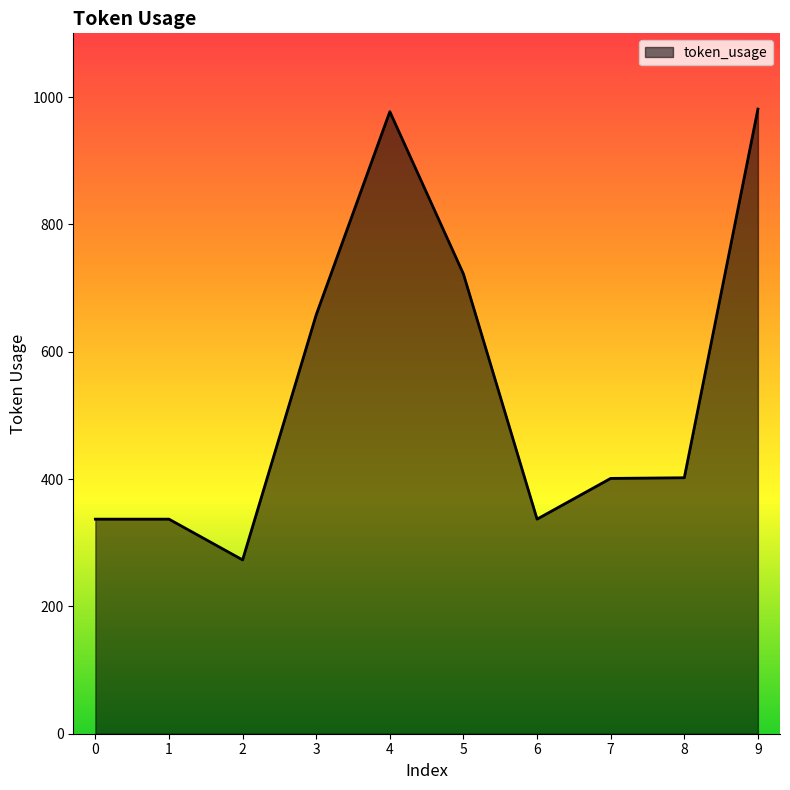

How many lines are shown in the chart?

1